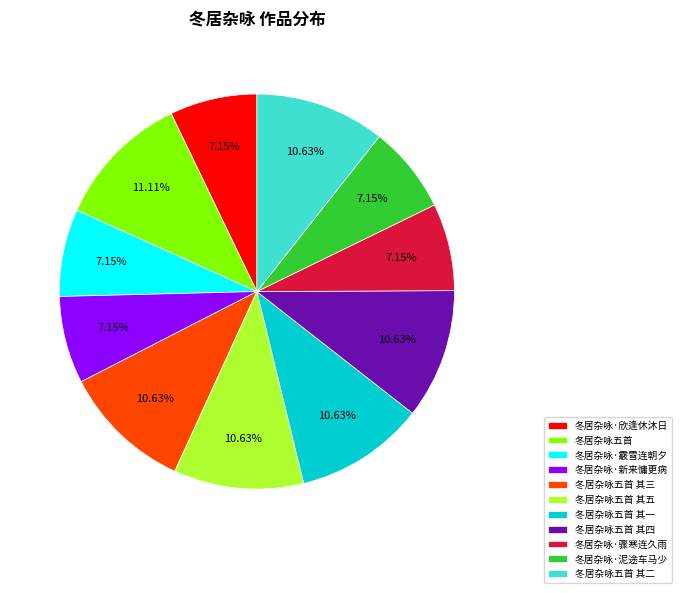

Between 冬居杂咏五首 and 冬居杂咏·欣逢休沐日, which is larger?

冬居杂咏五首